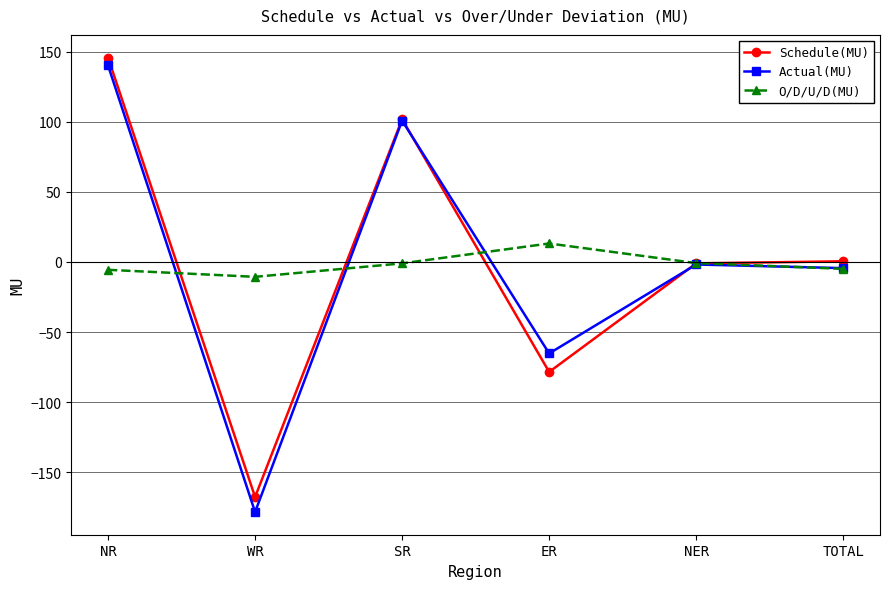

Which category has the lowest value across all series?

WR